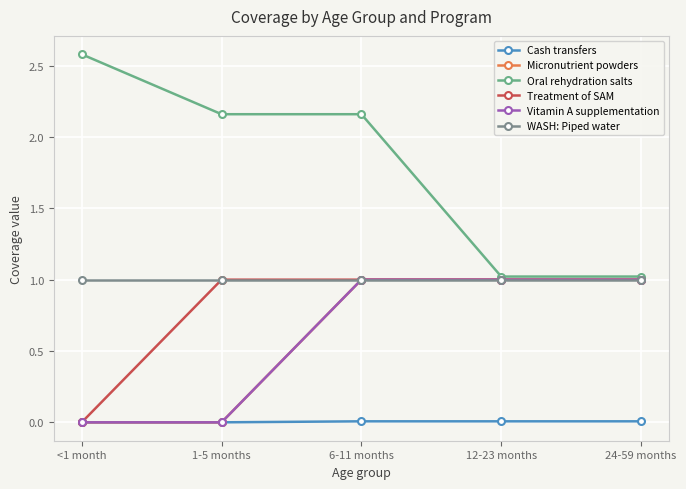

True or false: Oral rehydration salts and Treatment of SAM cross at least once.

False